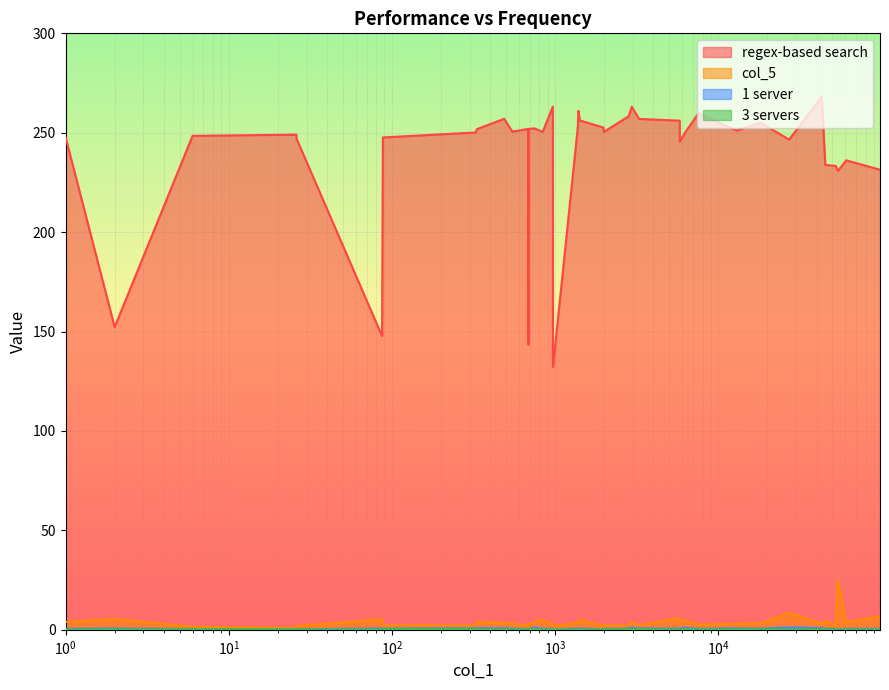

True or false: 3 servers and regex-based search cross at least once.

False